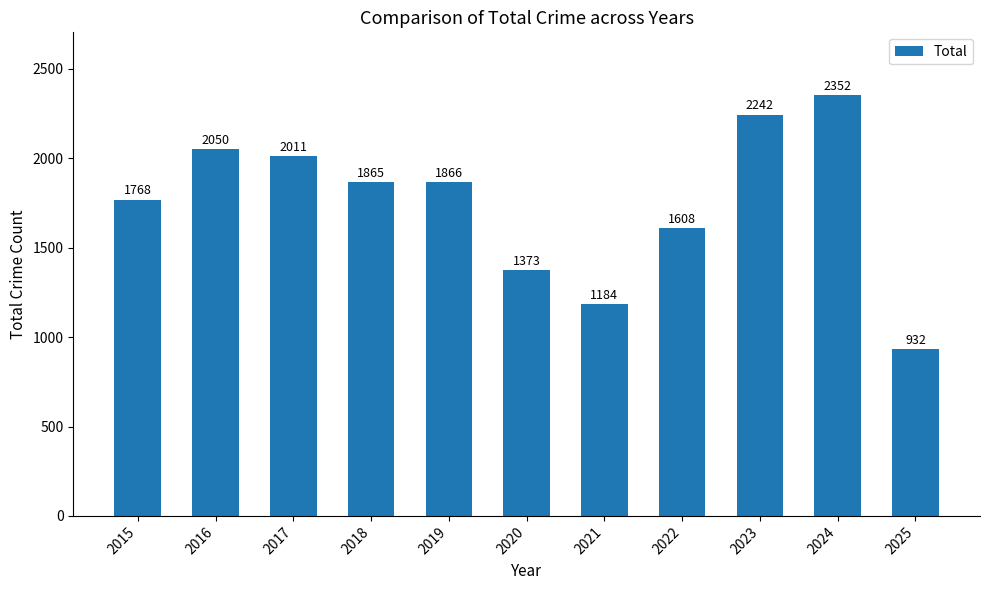

Rank the categories by value from highest to lowest.

2024, 2023, 2016, 2017, 2019, 2018, 2015, 2022, 2020, 2021, 2025